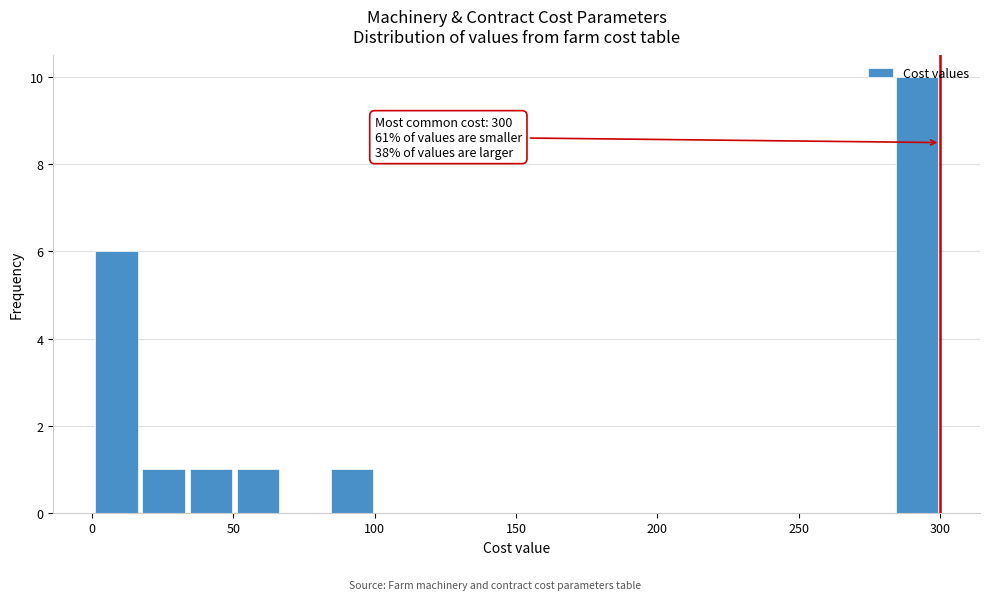

Read against the x-axis, roughly where is the centre of the tallest bar?

290